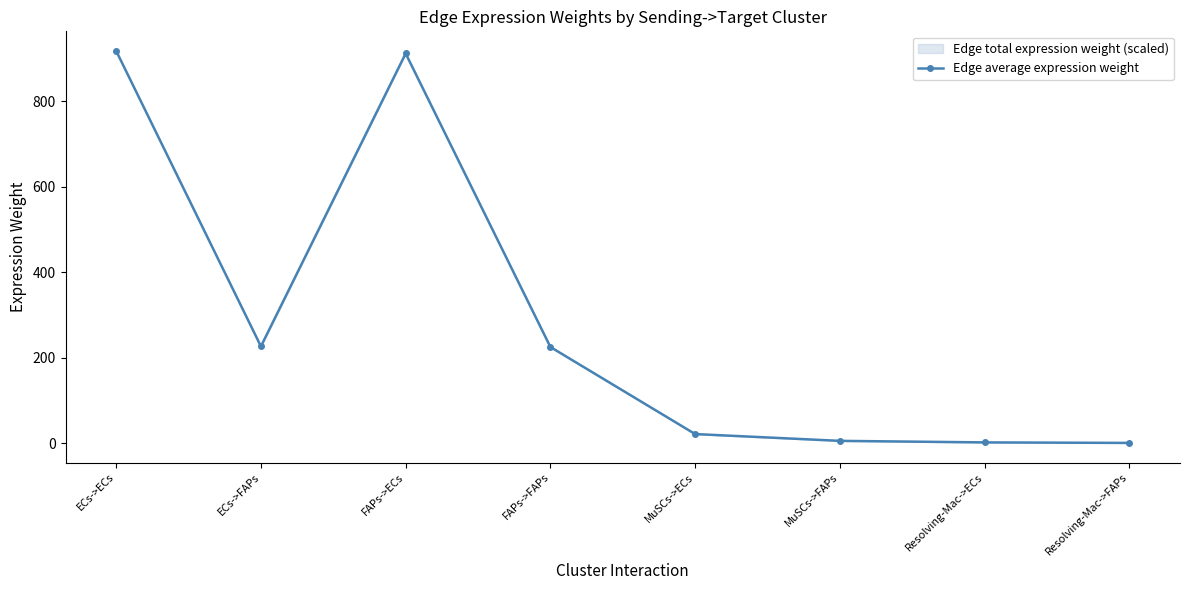

Rank the categories by value from lowest to highest.

Resolving-Mac->FAPs, Resolving-Mac->ECs, MuSCs->FAPs, MuSCs->ECs, FAPs->FAPs, ECs->FAPs, FAPs->ECs, ECs->ECs